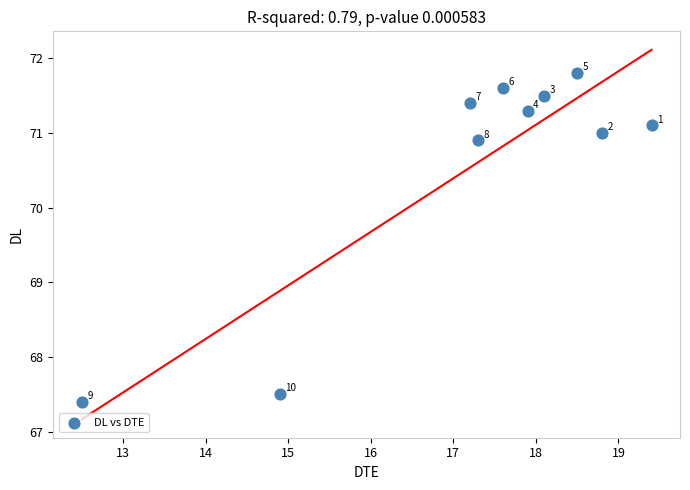

What Y value in the scatter plot is closest to 69?

67.5